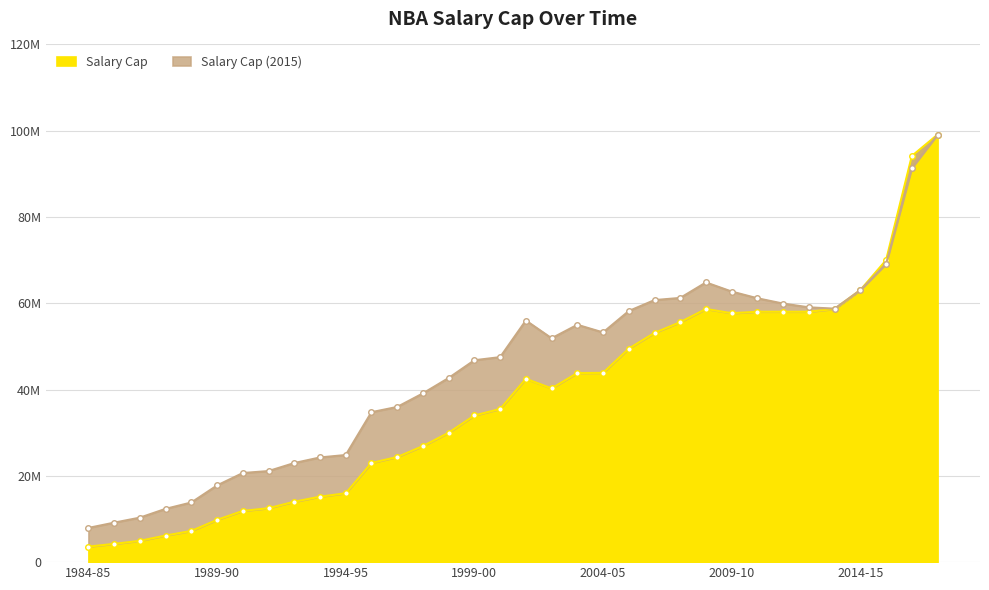

Reading left to right, transcribe all the data shown in this chart.

Salary Cap: 3600000	4233000	4945000	6164000	7232000	9802000	11871000	12500000	14000000	15175000	15964000	23000000	24363000	26900000	30000000	34000000	35500000	42500000	40271000	43840000	43870000	49500000	53135000	55630000	58680000	57700000	58044000	58044000	58044000	58679000	63065000	70000000	94143000	99093000
Salary Cap (2015): 7934034	9153509	10317292	12354015	13829137	17783913	20658962	21113943	22972126	24268416	24833276	34761086	35973807	39119783	42686775	46798454	47522364	56008788	51890436	55016264	53243484	58202129	60741551	61244588	64832889	62718922	61160859	59928600	59063916	58753235	63065000	69126577	91334866	99093000